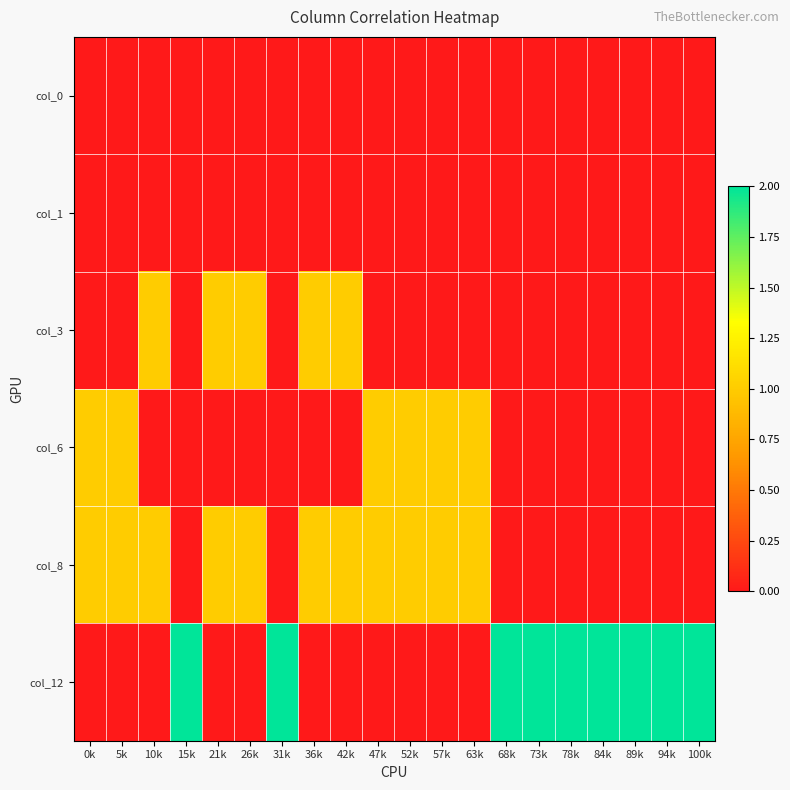

How many distinct data groups are displayed?

6